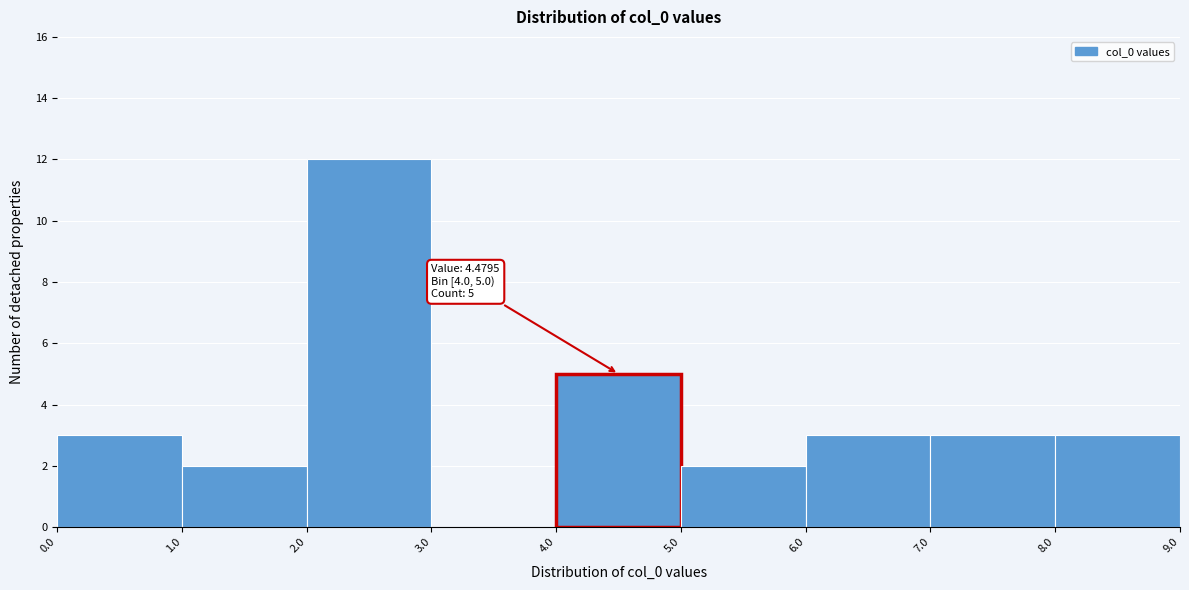

Over which range of the x-axis is the bar tallest?

2.0 to 3.0